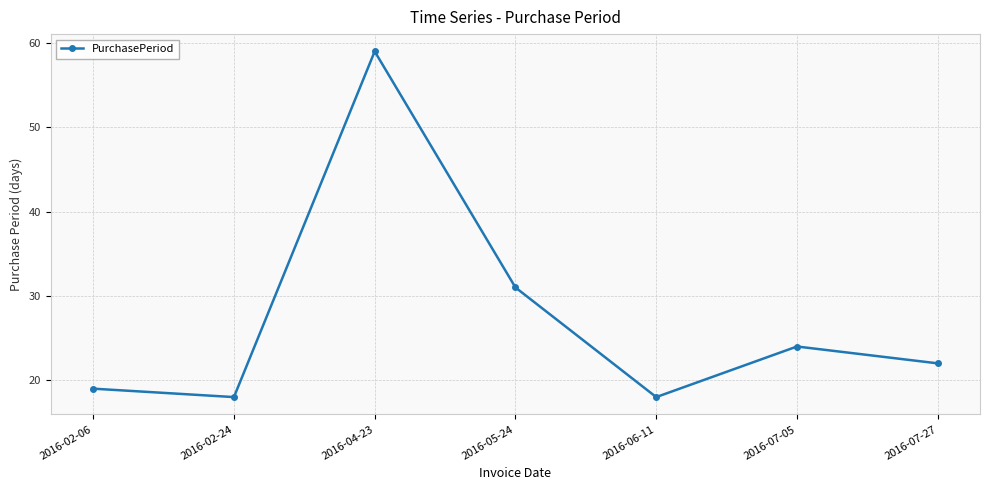

Where is the first local minimum?

2016-02-24